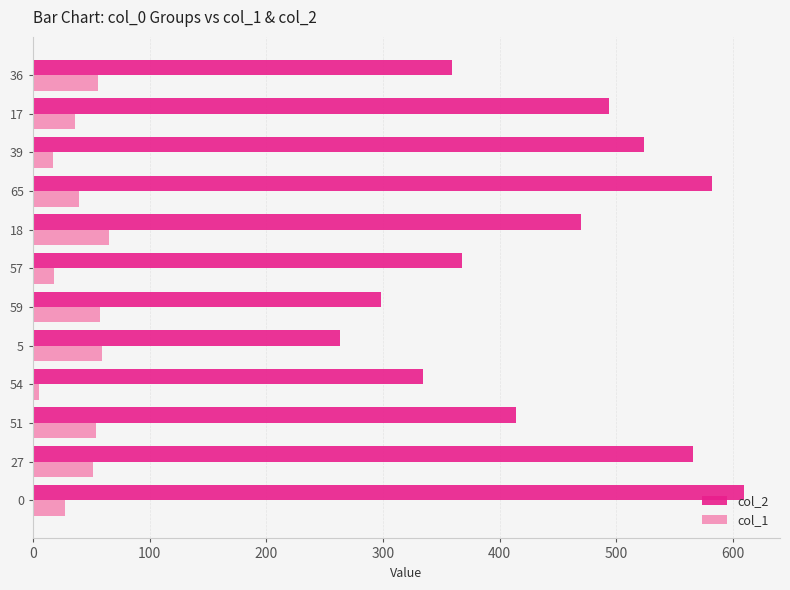

Which series has the widest spread of values?

col_2